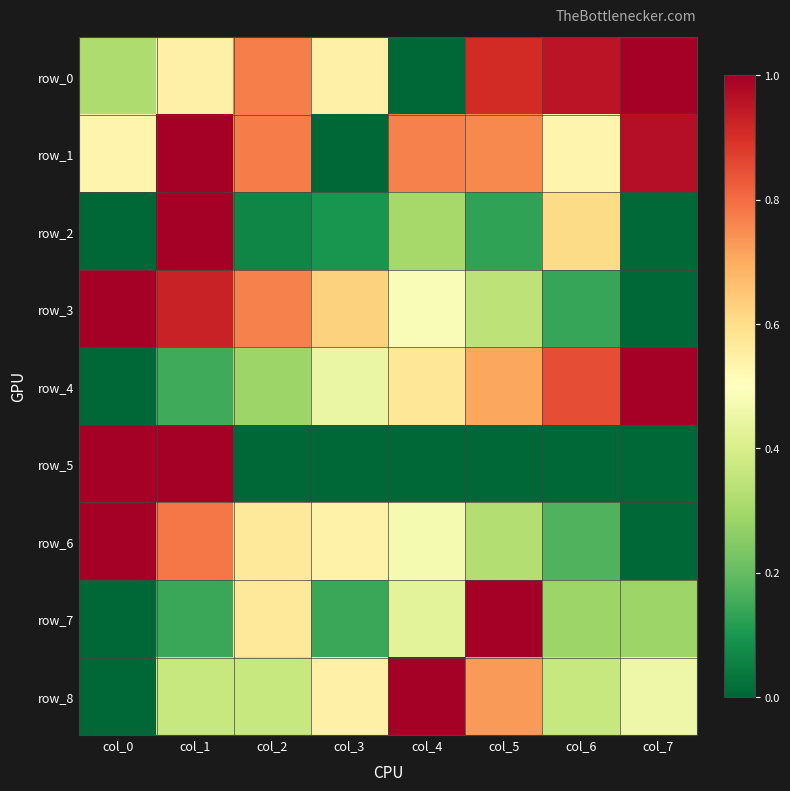

Reading right to left, list all the values displayed in this chart.

row_0: 1.0	1.0	0.9	0.0	0.5	0.8	0.5	0.3
row_1: 1.0	0.5	0.8	0.8	0.0	0.8	1.0	0.5
row_2: 0.0	0.6	0.1	0.3	0.1	0.1	1.0	0.0
row_3: 0.0	0.1	0.3	0.5	0.6	0.8	0.9	1.0
row_4: 1.0	0.9	0.7	0.6	0.4	0.3	0.1	0.0
row_5: 0.0	0.0	0.0	0.0	0.0	0.0	1.0	1.0
row_6: 0.0	0.2	0.3	0.5	0.5	0.6	0.8	1.0
row_7: 0.3	0.3	1.0	0.4	0.1	0.6	0.1	0.0
row_8: 0.5	0.4	0.7	1.0	0.5	0.4	0.4	0.0